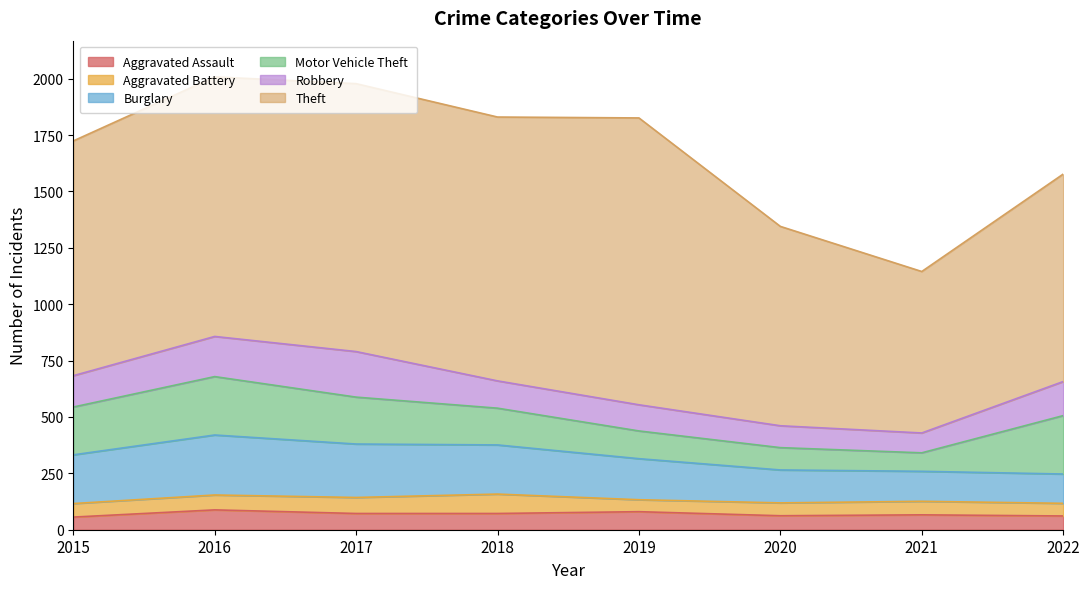

What is the value of the Motor Vehicle Theft point at the 4th from the left?

163